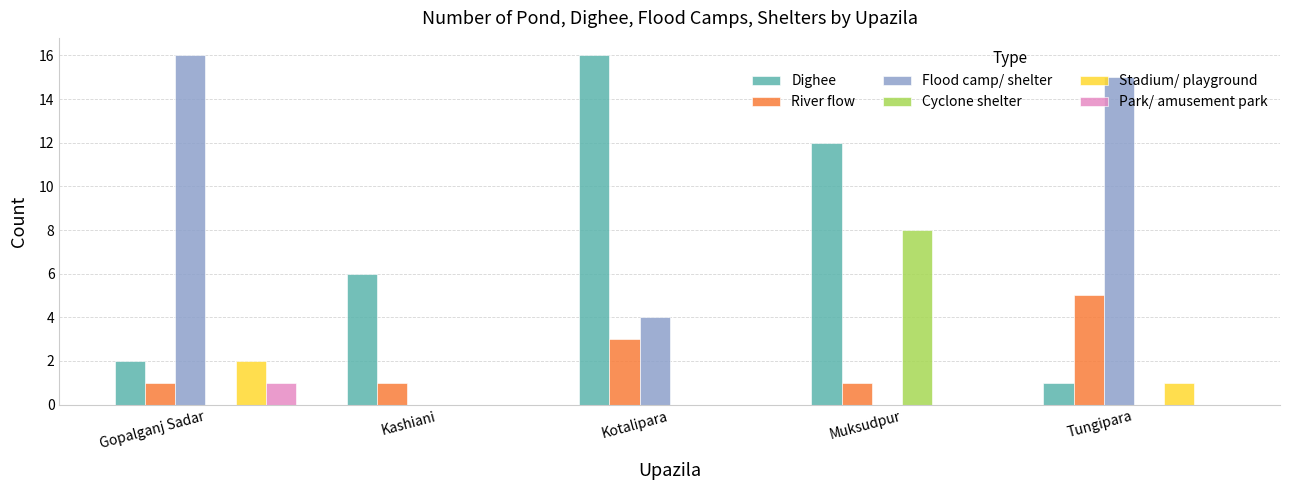

What are all the series names shown in the legend?

Dighee, River flow, Flood camp/ shelter, Cyclone shelter, Stadium/ playground, Park/ amusement park